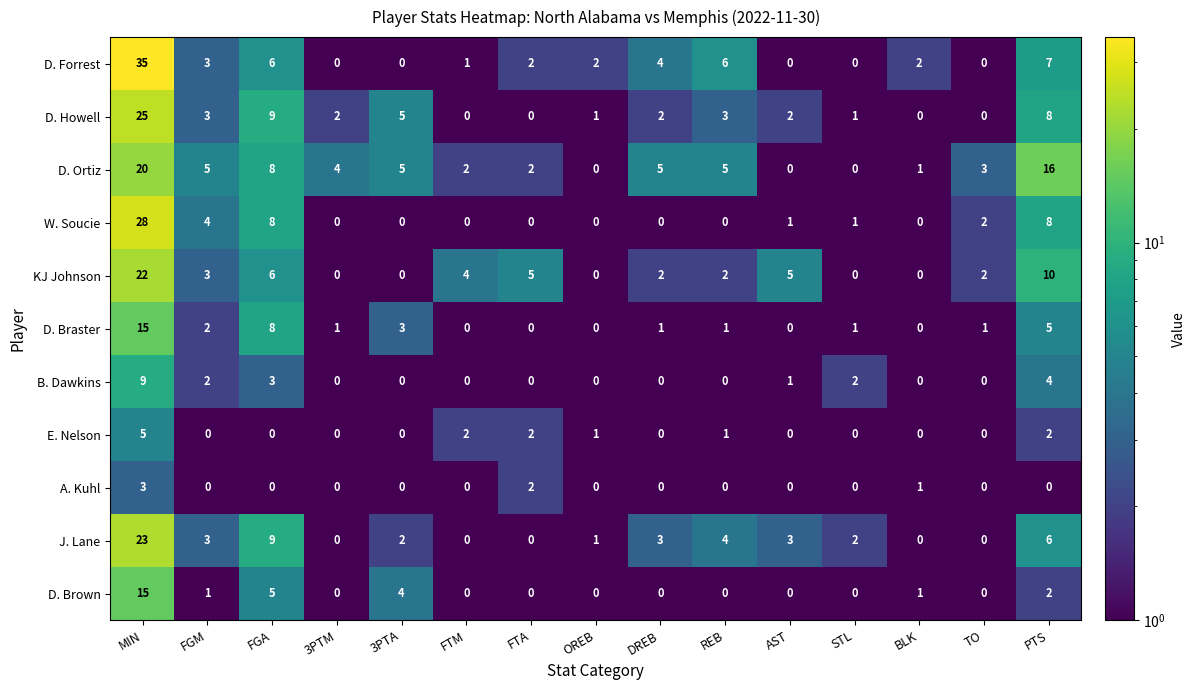

How many series are shown in this chart?

11